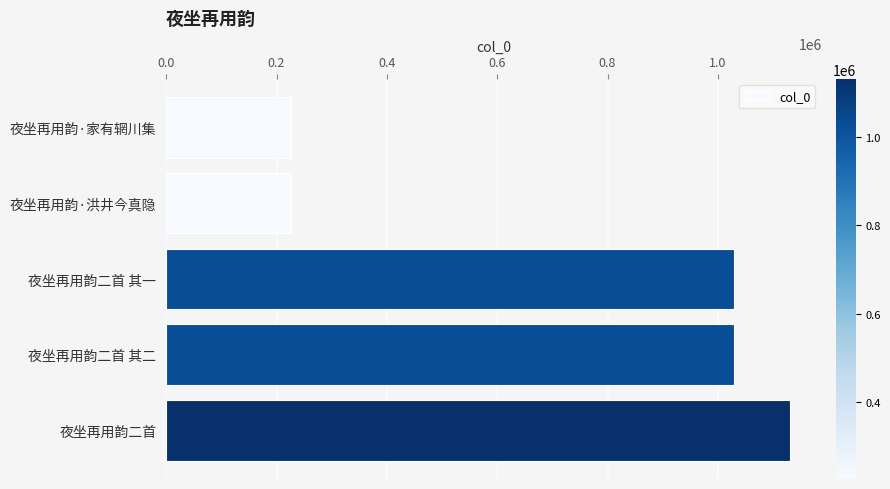

Which label corresponds to the largest value in the chart?

夜坐再用韵二首